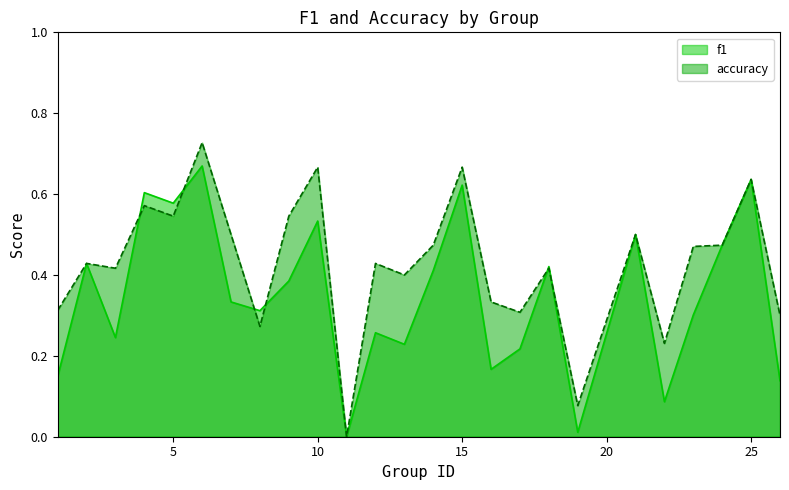

What is the total value across all series at 25?

1.3